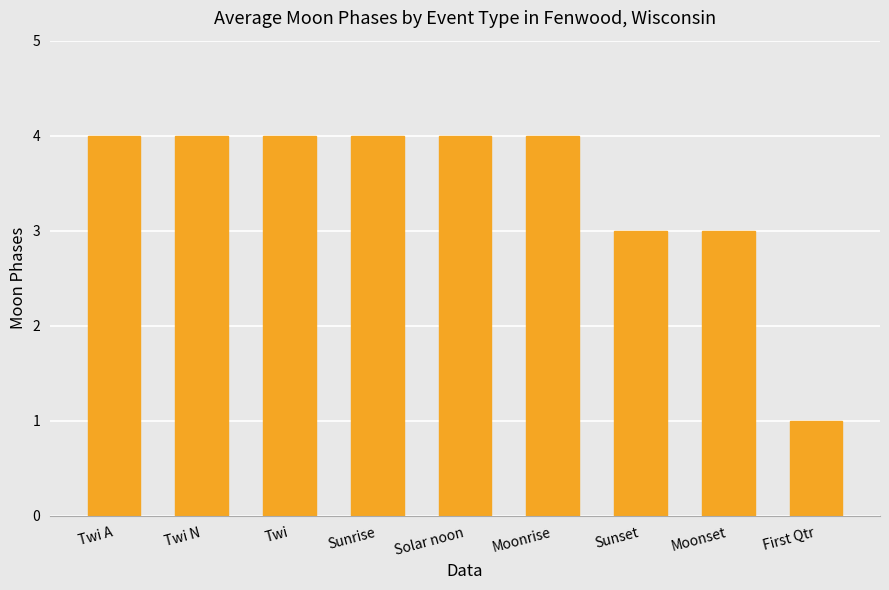

The value at Moonset is 3. True or false?

True